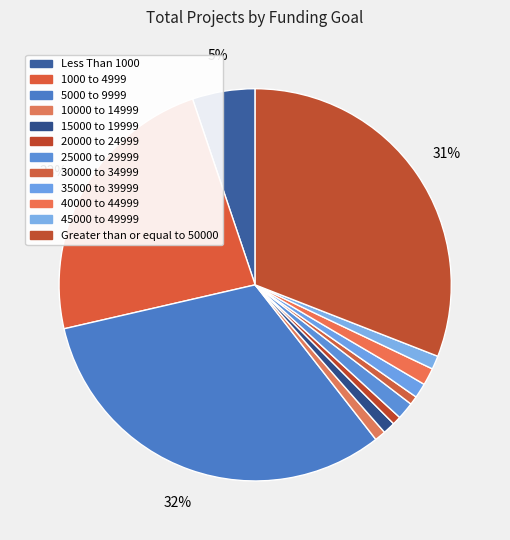

To the nearest percent, what is the combined percentage of 40000 to 44999 and Greater than or equal to 50000?

32%